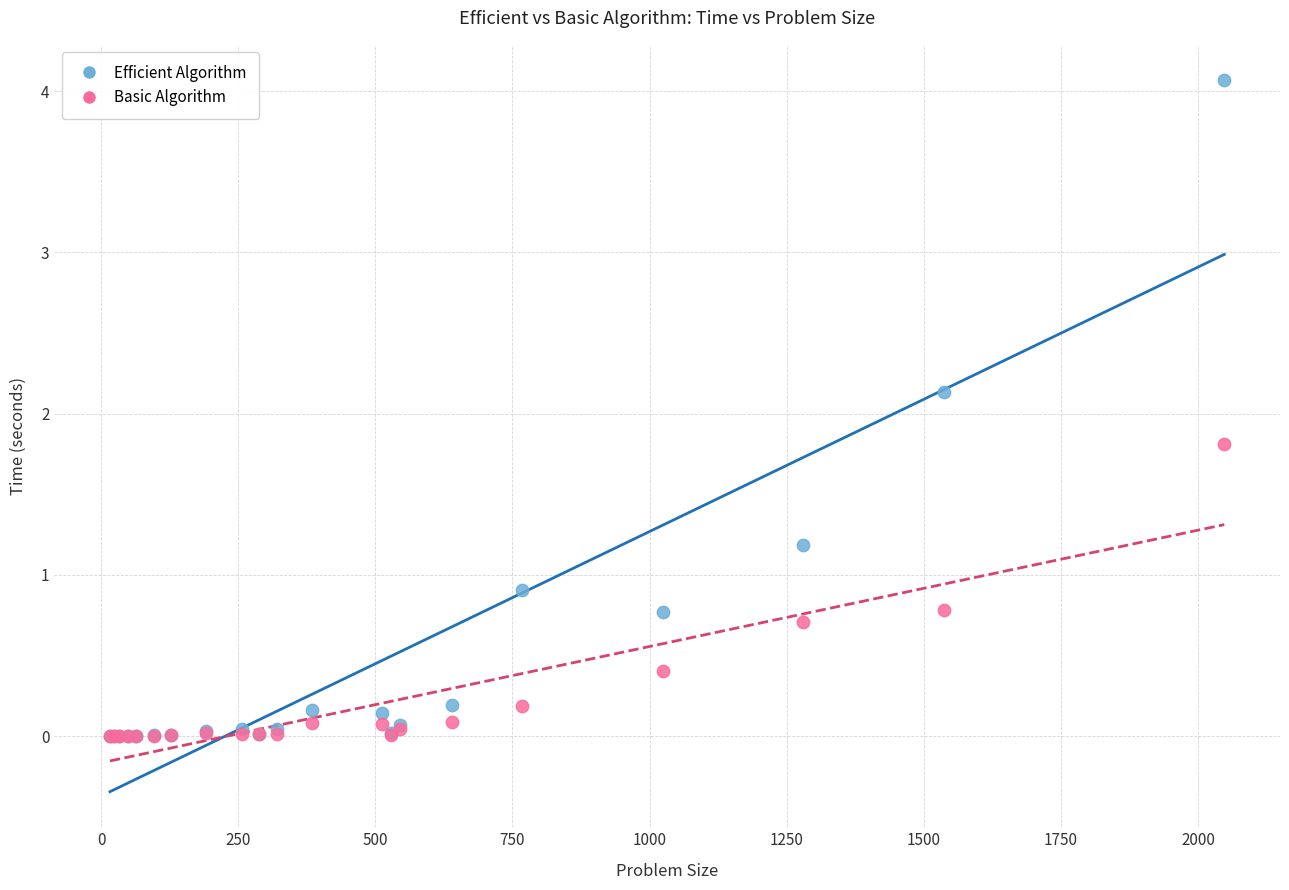

In the Efficient Algorithm series, what Y value is closest to 2?

2.1